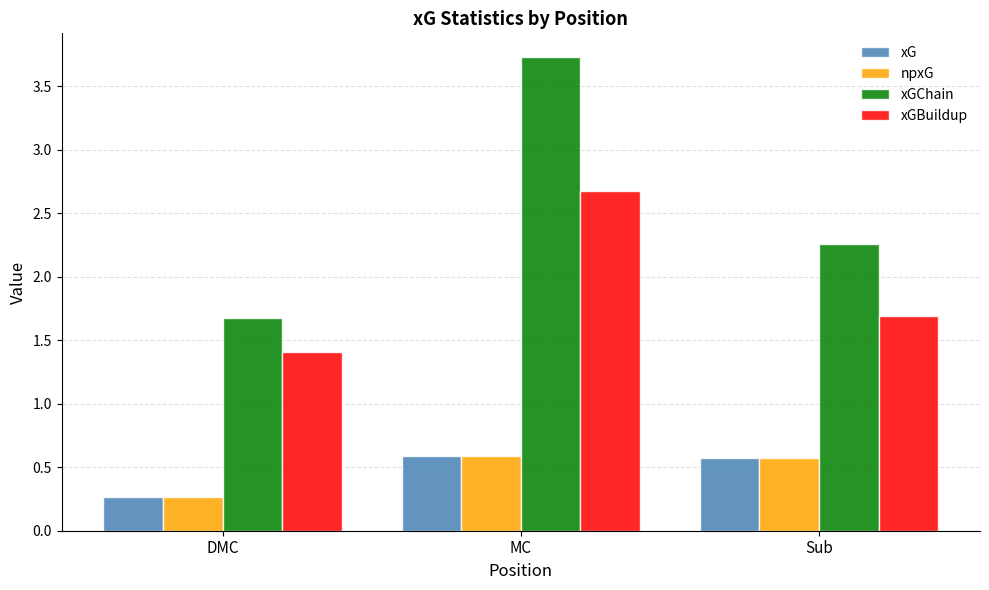

At which label does xGChain first exceed 2?

MC